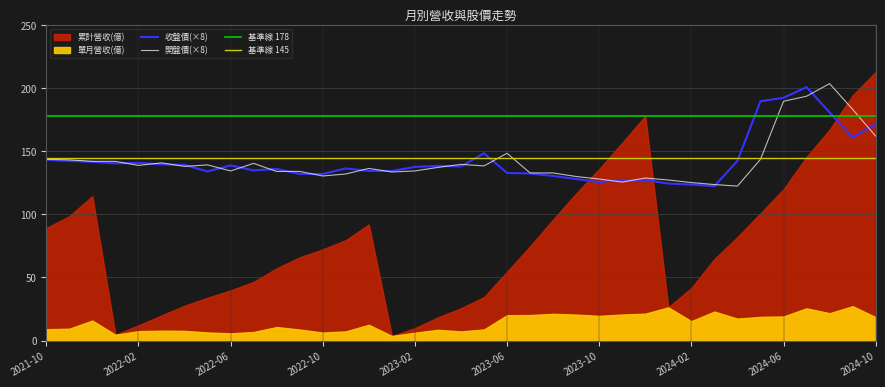

What position from the left is 2021-12?

3